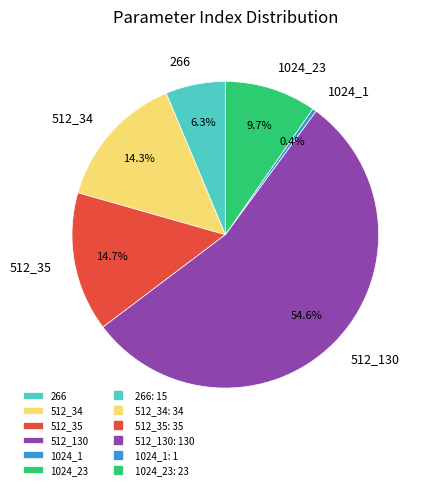

The 266 slice represents 1% of the pie. True or false?

False